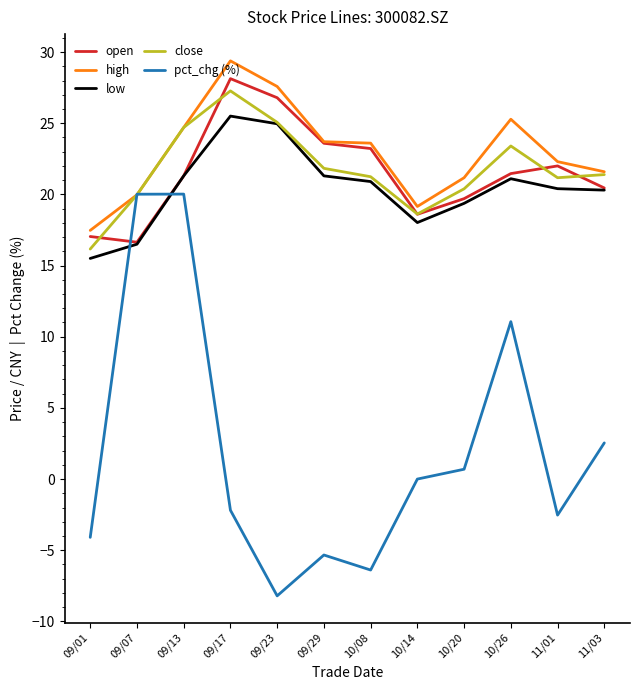

What position from the left is 10/26?

10